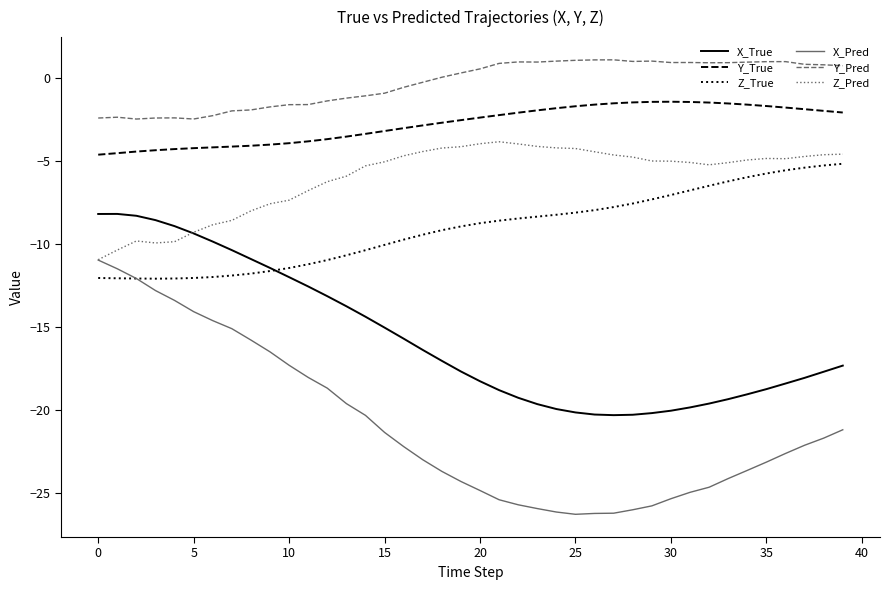

True or false: Z_True and Y_Pred intersect in this chart.

False